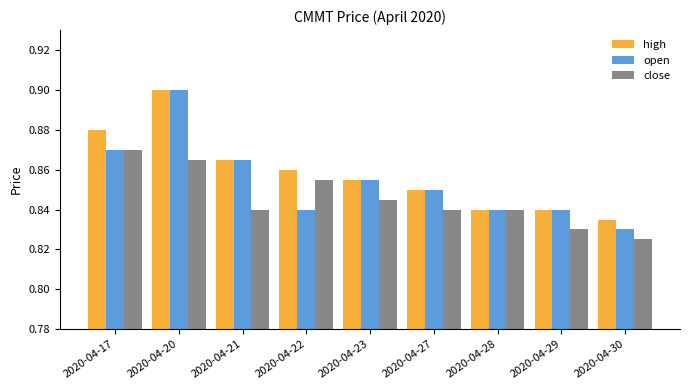

True or false: close has a value of 0.9 at 2020-04-20.

True